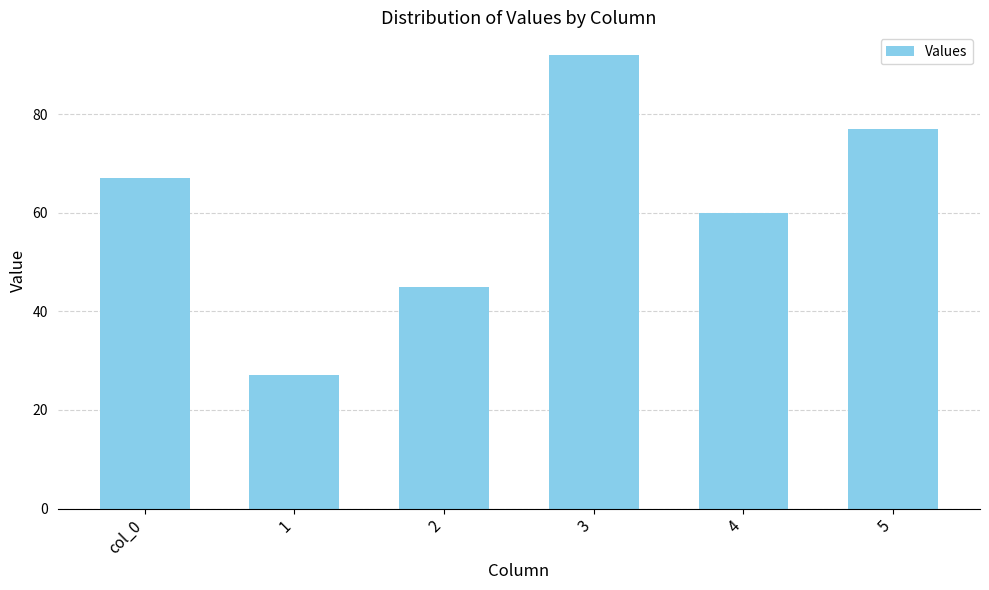

Reading right to left, list all the values displayed in this chart.

77	60	92	45	27	67